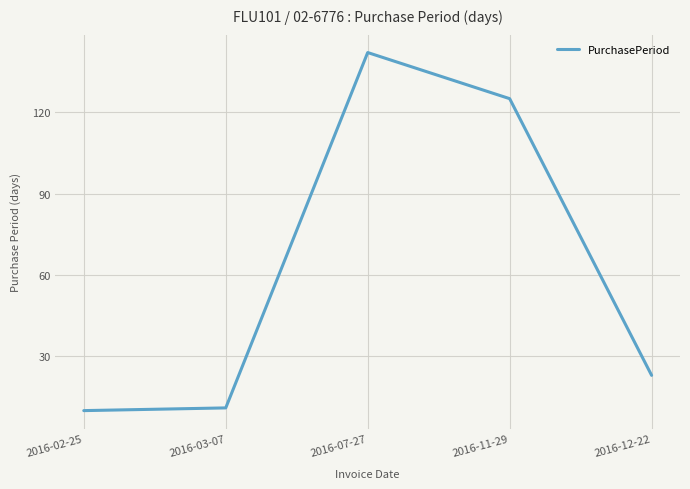

What is the minimum value shown in the chart?

10